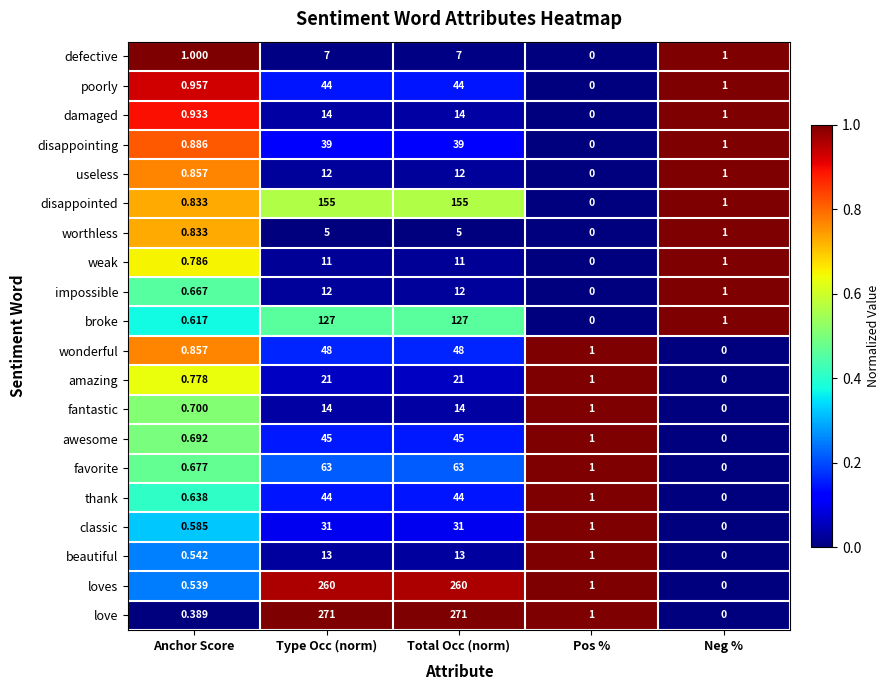

Which series has the largest range (max minus min)?

love